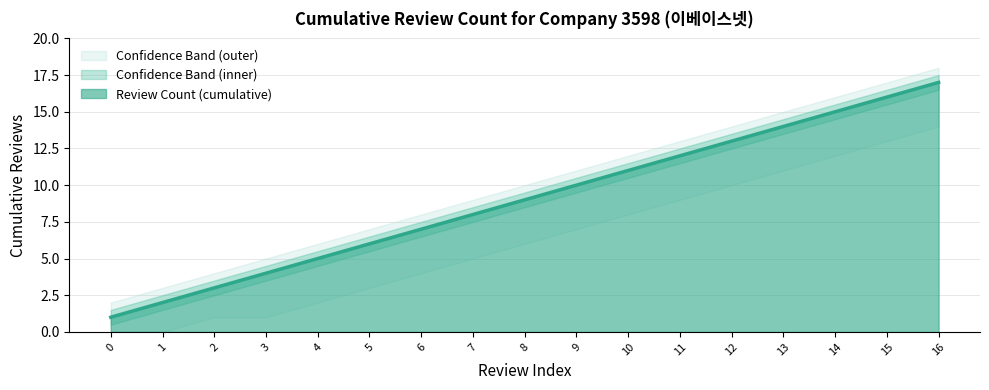

True or false: Upper Band has a value of 2 at 0.

True